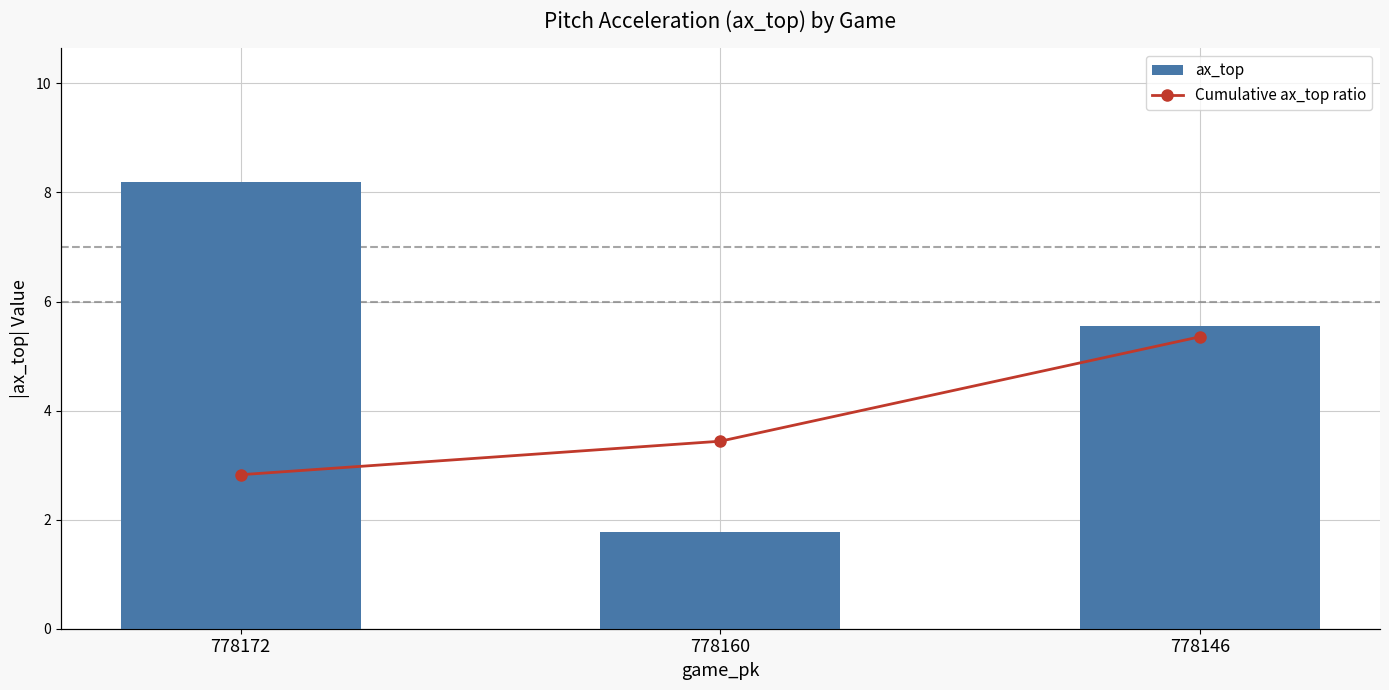

How many data points in ax_top are less than 5?

1